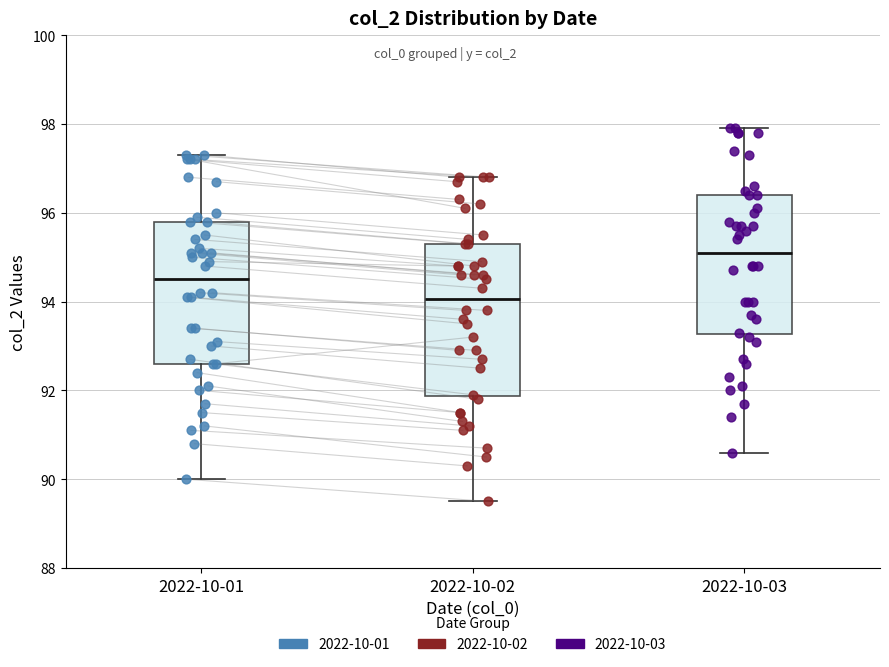

Which box is the tallest, from its lower edge to its upper edge?

2022-10-02